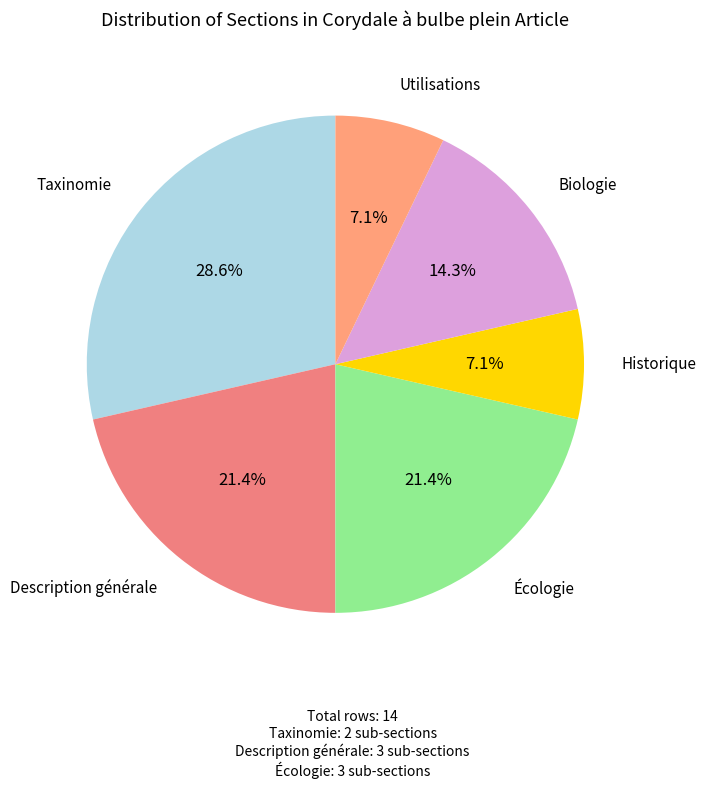

What is the smallest slice in the pie chart?

Historique